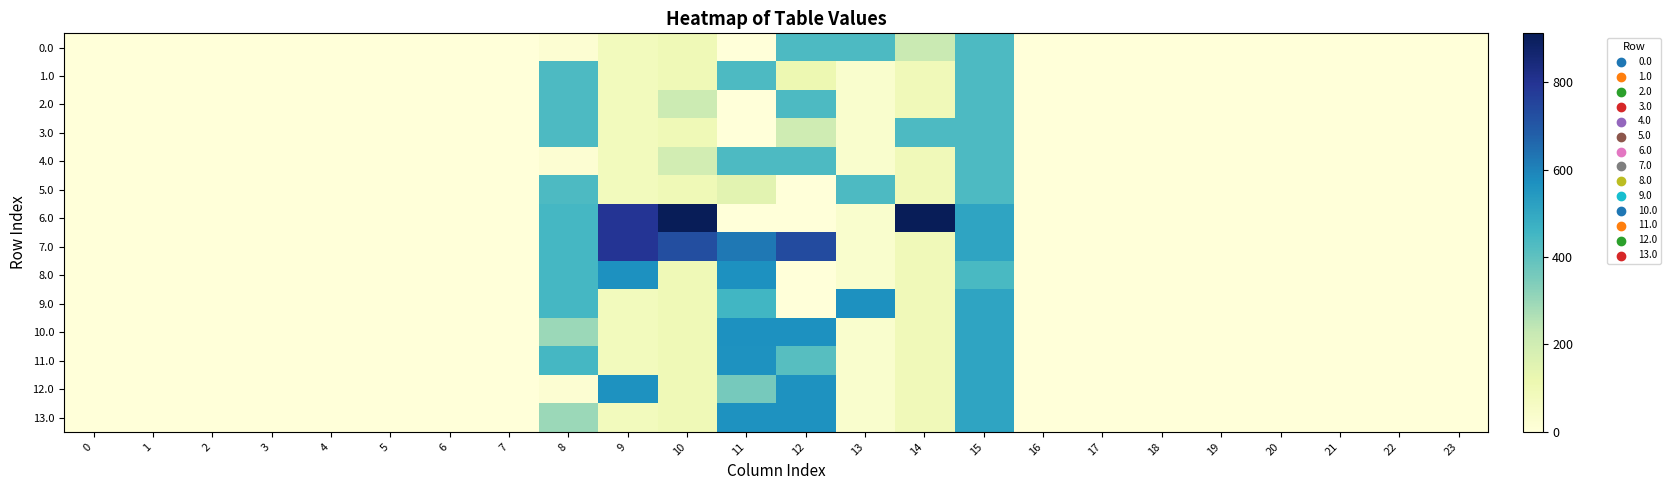

Which has a higher value, 3 or 2?

3